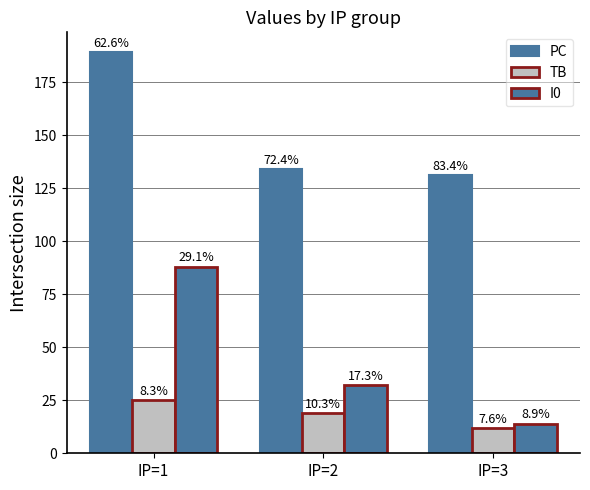

Are the bars grouped side by side (vs. stacked)?

Yes